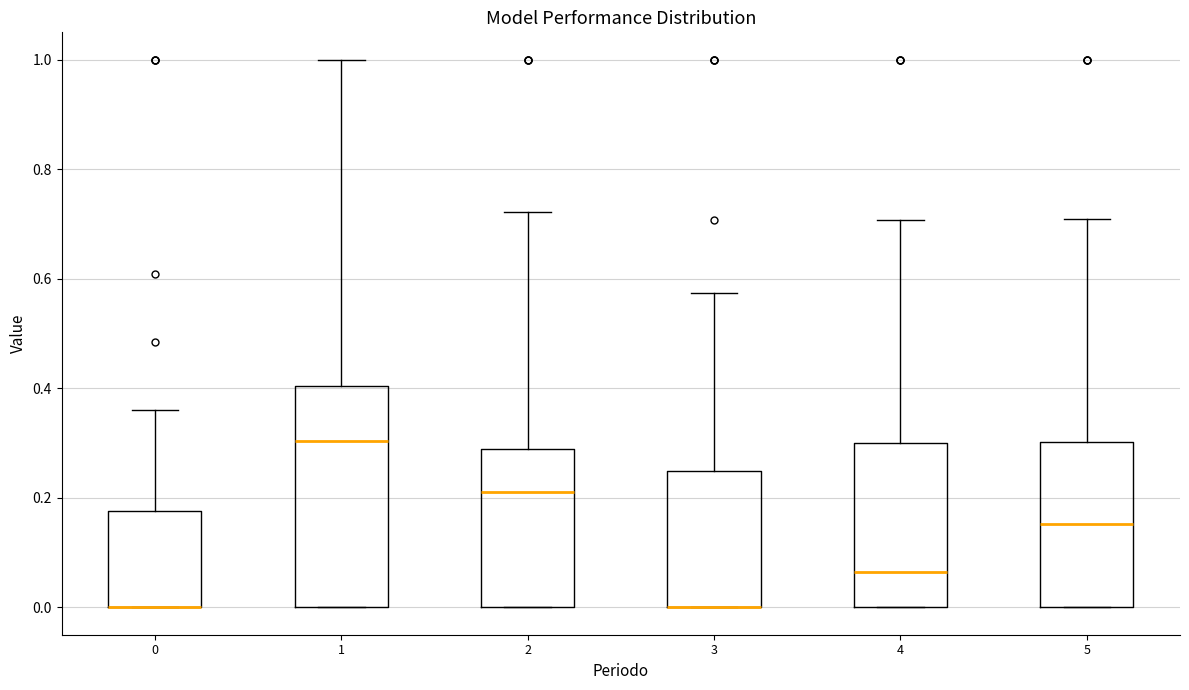

Reading left to right, transcribe this box plot: for each box, give where its median line is, the range the box spans, and where its two whiskers end, as read against the y-axis. The values are not printed on the chart, so give them approximately, as read against the axis.

0: median 0.00 (drawn on the box's lower edge), box 0.00 to 0.18, whiskers 0.00 to 0.36
1: median 0.30, box 0.00 to 0.40, whiskers 0.00 to 1.00
2: median 0.20, box 0.00 to 0.28, whiskers 0.00 to 0.72
3: median 0.00 (drawn on the box's lower edge), box 0.00 to 0.24, whiskers 0.00 to 0.58
4: median 0.06, box 0.00 to 0.30, whiskers 0.00 to 0.70
5: median 0.16, box 0.00 to 0.30, whiskers 0.00 to 0.70